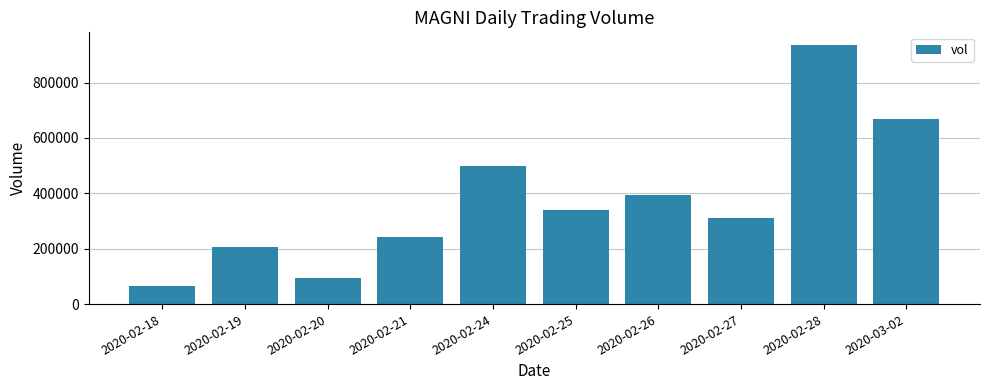

Rank the categories by value from highest to lowest.

2020-02-28, 2020-03-02, 2020-02-24, 2020-02-26, 2020-02-25, 2020-02-27, 2020-02-21, 2020-02-19, 2020-02-20, 2020-02-18